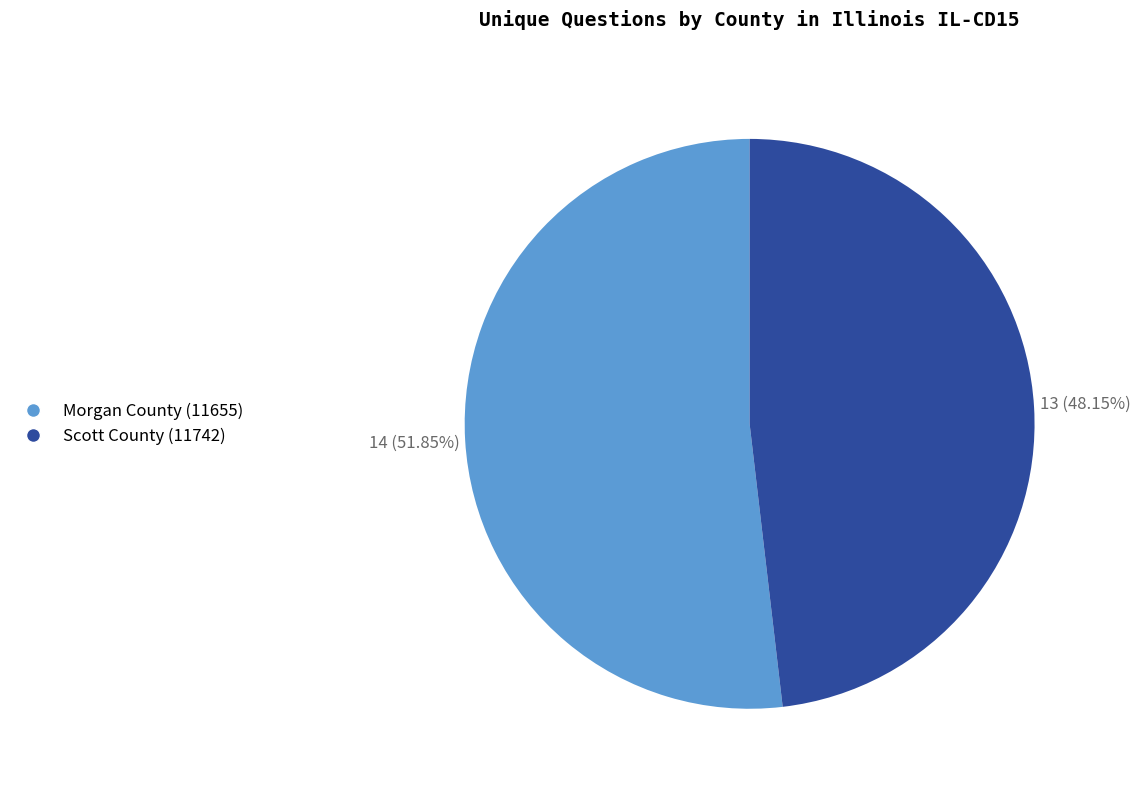

Rank the categories by value from highest to lowest.

Morgan County (11655), Scott County (11742)